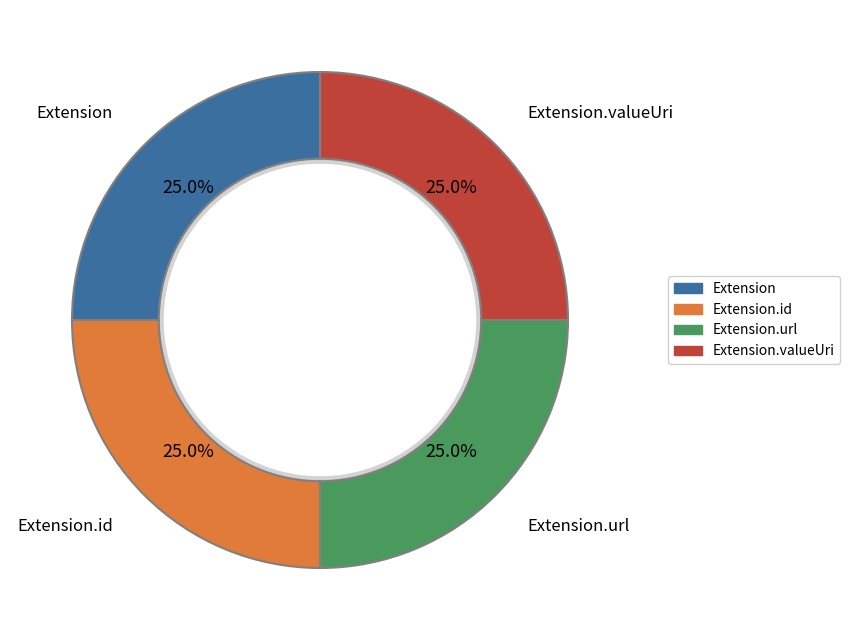

Is there a majority slice in this chart?

No